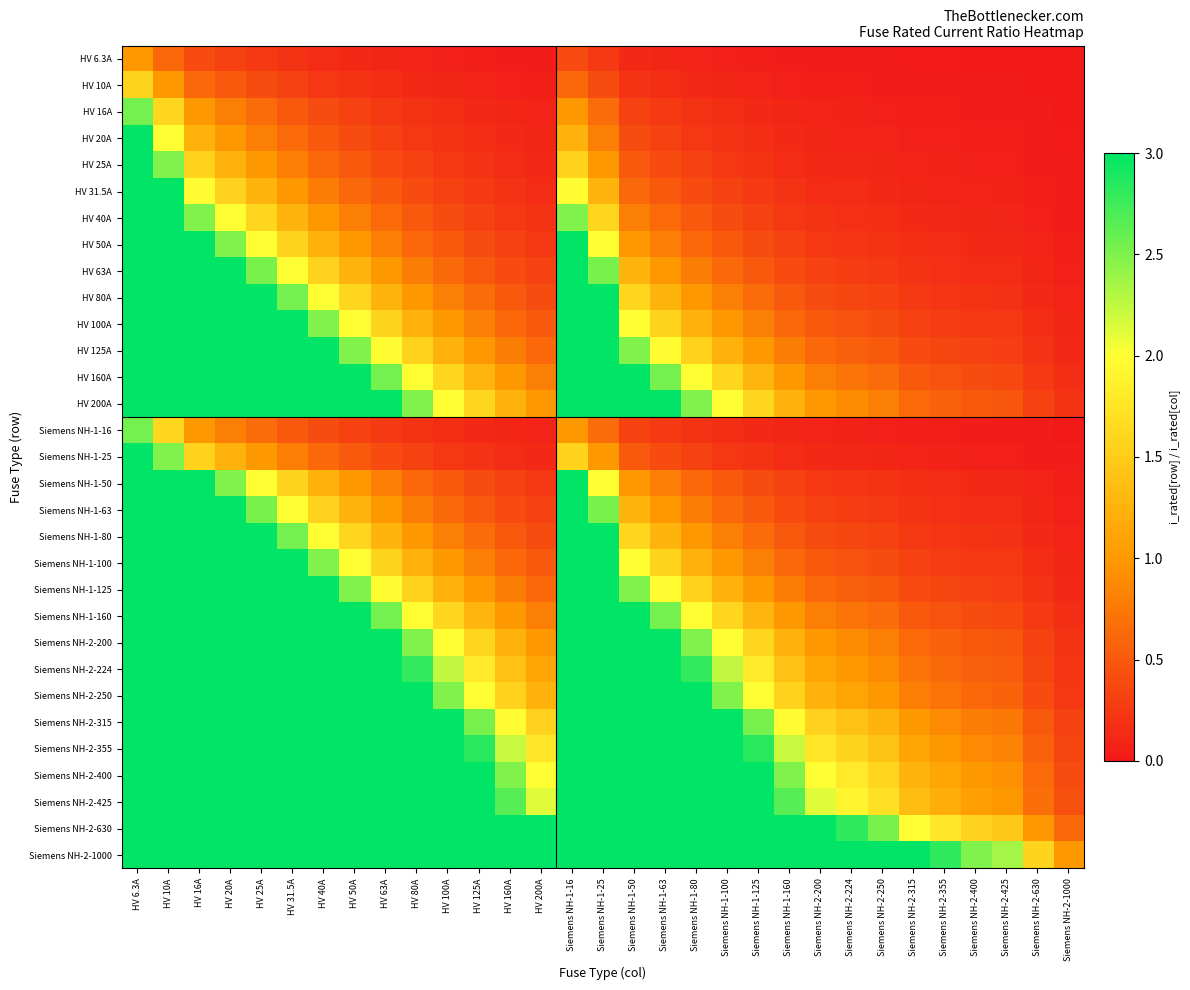

Reading left to right, extract all data points from this chart.

HV 6.3A: HV 6.3A=1.0	HV 10A=0.6	HV 16A=0.4	HV 20A=0.3	HV 25A=0.3	HV 31.5A=0.2	HV 40A=0.2	HV 50A=0.1	HV 63A=0.1	HV 80A=0.1	HV 100A=0.1	HV 125A=0.1	HV 160A=0.0	HV 200A=0.0	Siemens NH-1-16=0.4	Siemens NH-1-25=0.3	Siemens NH-1-50=0.1	Siemens NH-1-63=0.1	Siemens NH-1-80=0.1	Siemens NH-1-100=0.1	Siemens NH-1-125=0.1	Siemens NH-1-160=0.0	Siemens NH-2-200=0.0	Siemens NH-2-224=0.0	Siemens NH-2-250=0.0	Siemens NH-2-315=0.0	Siemens NH-2-355=0.0	Siemens NH-2-400=0.0	Siemens NH-2-425=0.0	Siemens NH-2-630=0.0	Siemens NH-2-1000=0.0
HV 10A: HV 6.3A=1.6	HV 10A=1.0	HV 16A=0.6	HV 20A=0.5	HV 25A=0.4	HV 31.5A=0.3	HV 40A=0.2	HV 50A=0.2	HV 63A=0.2	HV 80A=0.1	HV 100A=0.1	HV 125A=0.1	HV 160A=0.1	HV 200A=0.1	Siemens NH-1-16=0.6	Siemens NH-1-25=0.4	Siemens NH-1-50=0.2	Siemens NH-1-63=0.2	Siemens NH-1-80=0.1	Siemens NH-1-100=0.1	Siemens NH-1-125=0.1	Siemens NH-1-160=0.1	Siemens NH-2-200=0.1	Siemens NH-2-224=0.0	Siemens NH-2-250=0.0	Siemens NH-2-315=0.0	Siemens NH-2-355=0.0	Siemens NH-2-400=0.0	Siemens NH-2-425=0.0	Siemens NH-2-630=0.0	Siemens NH-2-1000=0.0
HV 16A: HV 6.3A=2.5	HV 10A=1.6	HV 16A=1.0	HV 20A=0.8	HV 25A=0.6	HV 31.5A=0.5	HV 40A=0.4	HV 50A=0.3	HV 63A=0.3	HV 80A=0.2	HV 100A=0.2	HV 125A=0.1	HV 160A=0.1	HV 200A=0.1	Siemens NH-1-16=1.0	Siemens NH-1-25=0.6	Siemens NH-1-50=0.3	Siemens NH-1-63=0.3	Siemens NH-1-80=0.2	Siemens NH-1-100=0.2	Siemens NH-1-125=0.1	Siemens NH-1-160=0.1	Siemens NH-2-200=0.1	Siemens NH-2-224=0.1	Siemens NH-2-250=0.1	Siemens NH-2-315=0.1	Siemens NH-2-355=0.0	Siemens NH-2-400=0.0	Siemens NH-2-425=0.0	Siemens NH-2-630=0.0	Siemens NH-2-1000=0.0
HV 20A: HV 6.3A=3.2	HV 10A=2.0	HV 16A=1.2	HV 20A=1.0	HV 25A=0.8	HV 31.5A=0.6	HV 40A=0.5	HV 50A=0.4	HV 63A=0.3	HV 80A=0.2	HV 100A=0.2	HV 125A=0.2	HV 160A=0.1	HV 200A=0.1	Siemens NH-1-16=1.2	Siemens NH-1-25=0.8	Siemens NH-1-50=0.4	Siemens NH-1-63=0.3	Siemens NH-1-80=0.2	Siemens NH-1-100=0.2	Siemens NH-1-125=0.2	Siemens NH-1-160=0.1	Siemens NH-2-200=0.1	Siemens NH-2-224=0.1	Siemens NH-2-250=0.1	Siemens NH-2-315=0.1	Siemens NH-2-355=0.1	Siemens NH-2-400=0.1	Siemens NH-2-425=0.0	Siemens NH-2-630=0.0	Siemens NH-2-1000=0.0
HV 25A: HV 6.3A=4.0	HV 10A=2.5	HV 16A=1.6	HV 20A=1.2	HV 25A=1.0	HV 31.5A=0.8	HV 40A=0.6	HV 50A=0.5	HV 63A=0.4	HV 80A=0.3	HV 100A=0.2	HV 125A=0.2	HV 160A=0.2	HV 200A=0.1	Siemens NH-1-16=1.6	Siemens NH-1-25=1.0	Siemens NH-1-50=0.5	Siemens NH-1-63=0.4	Siemens NH-1-80=0.3	Siemens NH-1-100=0.2	Siemens NH-1-125=0.2	Siemens NH-1-160=0.2	Siemens NH-2-200=0.1	Siemens NH-2-224=0.1	Siemens NH-2-250=0.1	Siemens NH-2-315=0.1	Siemens NH-2-355=0.1	Siemens NH-2-400=0.1	Siemens NH-2-425=0.1	Siemens NH-2-630=0.0	Siemens NH-2-1000=0.0
HV 31.5A: HV 6.3A=5.0	HV 10A=3.1	HV 16A=2.0	HV 20A=1.6	HV 25A=1.3	HV 31.5A=1.0	HV 40A=0.8	HV 50A=0.6	HV 63A=0.5	HV 80A=0.4	HV 100A=0.3	HV 125A=0.3	HV 160A=0.2	HV 200A=0.2	Siemens NH-1-16=2.0	Siemens NH-1-25=1.3	Siemens NH-1-50=0.6	Siemens NH-1-63=0.5	Siemens NH-1-80=0.4	Siemens NH-1-100=0.3	Siemens NH-1-125=0.3	Siemens NH-1-160=0.2	Siemens NH-2-200=0.2	Siemens NH-2-224=0.1	Siemens NH-2-250=0.1	Siemens NH-2-315=0.1	Siemens NH-2-355=0.1	Siemens NH-2-400=0.1	Siemens NH-2-425=0.1	Siemens NH-2-630=0.1	Siemens NH-2-1000=0.0
HV 40A: HV 6.3A=6.3	HV 10A=4.0	HV 16A=2.5	HV 20A=2.0	HV 25A=1.6	HV 31.5A=1.3	HV 40A=1.0	HV 50A=0.8	HV 63A=0.6	HV 80A=0.5	HV 100A=0.4	HV 125A=0.3	HV 160A=0.2	HV 200A=0.2	Siemens NH-1-16=2.5	Siemens NH-1-25=1.6	Siemens NH-1-50=0.8	Siemens NH-1-63=0.6	Siemens NH-1-80=0.5	Siemens NH-1-100=0.4	Siemens NH-1-125=0.3	Siemens NH-1-160=0.2	Siemens NH-2-200=0.2	Siemens NH-2-224=0.2	Siemens NH-2-250=0.2	Siemens NH-2-315=0.1	Siemens NH-2-355=0.1	Siemens NH-2-400=0.1	Siemens NH-2-425=0.1	Siemens NH-2-630=0.1	Siemens NH-2-1000=0.0
HV 50A: HV 6.3A=7.9	HV 10A=5.0	HV 16A=3.1	HV 20A=2.5	HV 25A=2.0	HV 31.5A=1.6	HV 40A=1.2	HV 50A=1.0	HV 63A=0.8	HV 80A=0.6	HV 100A=0.5	HV 125A=0.4	HV 160A=0.3	HV 200A=0.2	Siemens NH-1-16=3.1	Siemens NH-1-25=2.0	Siemens NH-1-50=1.0	Siemens NH-1-63=0.8	Siemens NH-1-80=0.6	Siemens NH-1-100=0.5	Siemens NH-1-125=0.4	Siemens NH-1-160=0.3	Siemens NH-2-200=0.2	Siemens NH-2-224=0.2	Siemens NH-2-250=0.2	Siemens NH-2-315=0.2	Siemens NH-2-355=0.1	Siemens NH-2-400=0.1	Siemens NH-2-425=0.1	Siemens NH-2-630=0.1	Siemens NH-2-1000=0.1
HV 63A: HV 6.3A=10.0	HV 10A=6.3	HV 16A=3.9	HV 20A=3.1	HV 25A=2.5	HV 31.5A=2.0	HV 40A=1.6	HV 50A=1.3	HV 63A=1.0	HV 80A=0.8	HV 100A=0.6	HV 125A=0.5	HV 160A=0.4	HV 200A=0.3	Siemens NH-1-16=3.9	Siemens NH-1-25=2.5	Siemens NH-1-50=1.3	Siemens NH-1-63=1.0	Siemens NH-1-80=0.8	Siemens NH-1-100=0.6	Siemens NH-1-125=0.5	Siemens NH-1-160=0.4	Siemens NH-2-200=0.3	Siemens NH-2-224=0.3	Siemens NH-2-250=0.3	Siemens NH-2-315=0.2	Siemens NH-2-355=0.2	Siemens NH-2-400=0.2	Siemens NH-2-425=0.1	Siemens NH-2-630=0.1	Siemens NH-2-1000=0.1
HV 80A: HV 6.3A=10.0	HV 10A=8.0	HV 16A=5.0	HV 20A=4.0	HV 25A=3.2	HV 31.5A=2.5	HV 40A=2.0	HV 50A=1.6	HV 63A=1.3	HV 80A=1.0	HV 100A=0.8	HV 125A=0.6	HV 160A=0.5	HV 200A=0.4	Siemens NH-1-16=5.0	Siemens NH-1-25=3.2	Siemens NH-1-50=1.6	Siemens NH-1-63=1.3	Siemens NH-1-80=1.0	Siemens NH-1-100=0.8	Siemens NH-1-125=0.6	Siemens NH-1-160=0.5	Siemens NH-2-200=0.4	Siemens NH-2-224=0.4	Siemens NH-2-250=0.3	Siemens NH-2-315=0.3	Siemens NH-2-355=0.2	Siemens NH-2-400=0.2	Siemens NH-2-425=0.2	Siemens NH-2-630=0.1	Siemens NH-2-1000=0.1
HV 100A: HV 6.3A=10.0	HV 10A=10.0	HV 16A=6.2	HV 20A=5.0	HV 25A=4.0	HV 31.5A=3.2	HV 40A=2.5	HV 50A=2.0	HV 63A=1.6	HV 80A=1.2	HV 100A=1.0	HV 125A=0.8	HV 160A=0.6	HV 200A=0.5	Siemens NH-1-16=6.2	Siemens NH-1-25=4.0	Siemens NH-1-50=2.0	Siemens NH-1-63=1.6	Siemens NH-1-80=1.2	Siemens NH-1-100=1.0	Siemens NH-1-125=0.8	Siemens NH-1-160=0.6	Siemens NH-2-200=0.5	Siemens NH-2-224=0.4	Siemens NH-2-250=0.4	Siemens NH-2-315=0.3	Siemens NH-2-355=0.3	Siemens NH-2-400=0.2	Siemens NH-2-425=0.2	Siemens NH-2-630=0.2	Siemens NH-2-1000=0.1
HV 125A: HV 6.3A=10.0	HV 10A=10.0	HV 16A=7.8	HV 20A=6.2	HV 25A=5.0	HV 31.5A=4.0	HV 40A=3.1	HV 50A=2.5	HV 63A=2.0	HV 80A=1.6	HV 100A=1.2	HV 125A=1.0	HV 160A=0.8	HV 200A=0.6	Siemens NH-1-16=7.8	Siemens NH-1-25=5.0	Siemens NH-1-50=2.5	Siemens NH-1-63=2.0	Siemens NH-1-80=1.6	Siemens NH-1-100=1.2	Siemens NH-1-125=1.0	Siemens NH-1-160=0.8	Siemens NH-2-200=0.6	Siemens NH-2-224=0.6	Siemens NH-2-250=0.5	Siemens NH-2-315=0.4	Siemens NH-2-355=0.4	Siemens NH-2-400=0.3	Siemens NH-2-425=0.3	Siemens NH-2-630=0.2	Siemens NH-2-1000=0.1
HV 160A: HV 6.3A=10.0	HV 10A=10.0	HV 16A=10.0	HV 20A=8.0	HV 25A=6.4	HV 31.5A=5.1	HV 40A=4.0	HV 50A=3.2	HV 63A=2.5	HV 80A=2.0	HV 100A=1.6	HV 125A=1.3	HV 160A=1.0	HV 200A=0.8	Siemens NH-1-16=10.0	Siemens NH-1-25=6.4	Siemens NH-1-50=3.2	Siemens NH-1-63=2.5	Siemens NH-1-80=2.0	Siemens NH-1-100=1.6	Siemens NH-1-125=1.3	Siemens NH-1-160=1.0	Siemens NH-2-200=0.8	Siemens NH-2-224=0.7	Siemens NH-2-250=0.6	Siemens NH-2-315=0.5	Siemens NH-2-355=0.5	Siemens NH-2-400=0.4	Siemens NH-2-425=0.4	Siemens NH-2-630=0.3	Siemens NH-2-1000=0.2
HV 200A: HV 6.3A=10.0	HV 10A=10.0	HV 16A=10.0	HV 20A=10.0	HV 25A=8.0	HV 31.5A=6.3	HV 40A=5.0	HV 50A=4.0	HV 63A=3.2	HV 80A=2.5	HV 100A=2.0	HV 125A=1.6	HV 160A=1.2	HV 200A=1.0	Siemens NH-1-16=10.0	Siemens NH-1-25=8.0	Siemens NH-1-50=4.0	Siemens NH-1-63=3.2	Siemens NH-1-80=2.5	Siemens NH-1-100=2.0	Siemens NH-1-125=1.6	Siemens NH-1-160=1.2	Siemens NH-2-200=1.0	Siemens NH-2-224=0.9	Siemens NH-2-250=0.8	Siemens NH-2-315=0.6	Siemens NH-2-355=0.6	Siemens NH-2-400=0.5	Siemens NH-2-425=0.5	Siemens NH-2-630=0.3	Siemens NH-2-1000=0.2
Siemens NH-1-16: HV 6.3A=2.5	HV 10A=1.6	HV 16A=1.0	HV 20A=0.8	HV 25A=0.6	HV 31.5A=0.5	HV 40A=0.4	HV 50A=0.3	HV 63A=0.3	HV 80A=0.2	HV 100A=0.2	HV 125A=0.1	HV 160A=0.1	HV 200A=0.1	Siemens NH-1-16=1.0	Siemens NH-1-25=0.6	Siemens NH-1-50=0.3	Siemens NH-1-63=0.3	Siemens NH-1-80=0.2	Siemens NH-1-100=0.2	Siemens NH-1-125=0.1	Siemens NH-1-160=0.1	Siemens NH-2-200=0.1	Siemens NH-2-224=0.1	Siemens NH-2-250=0.1	Siemens NH-2-315=0.1	Siemens NH-2-355=0.0	Siemens NH-2-400=0.0	Siemens NH-2-425=0.0	Siemens NH-2-630=0.0	Siemens NH-2-1000=0.0
Siemens NH-1-25: HV 6.3A=4.0	HV 10A=2.5	HV 16A=1.6	HV 20A=1.2	HV 25A=1.0	HV 31.5A=0.8	HV 40A=0.6	HV 50A=0.5	HV 63A=0.4	HV 80A=0.3	HV 100A=0.2	HV 125A=0.2	HV 160A=0.2	HV 200A=0.1	Siemens NH-1-16=1.6	Siemens NH-1-25=1.0	Siemens NH-1-50=0.5	Siemens NH-1-63=0.4	Siemens NH-1-80=0.3	Siemens NH-1-100=0.2	Siemens NH-1-125=0.2	Siemens NH-1-160=0.2	Siemens NH-2-200=0.1	Siemens NH-2-224=0.1	Siemens NH-2-250=0.1	Siemens NH-2-315=0.1	Siemens NH-2-355=0.1	Siemens NH-2-400=0.1	Siemens NH-2-425=0.1	Siemens NH-2-630=0.0	Siemens NH-2-1000=0.0
Siemens NH-1-50: HV 6.3A=7.9	HV 10A=5.0	HV 16A=3.1	HV 20A=2.5	HV 25A=2.0	HV 31.5A=1.6	HV 40A=1.2	HV 50A=1.0	HV 63A=0.8	HV 80A=0.6	HV 100A=0.5	HV 125A=0.4	HV 160A=0.3	HV 200A=0.2	Siemens NH-1-16=3.1	Siemens NH-1-25=2.0	Siemens NH-1-50=1.0	Siemens NH-1-63=0.8	Siemens NH-1-80=0.6	Siemens NH-1-100=0.5	Siemens NH-1-125=0.4	Siemens NH-1-160=0.3	Siemens NH-2-200=0.2	Siemens NH-2-224=0.2	Siemens NH-2-250=0.2	Siemens NH-2-315=0.2	Siemens NH-2-355=0.1	Siemens NH-2-400=0.1	Siemens NH-2-425=0.1	Siemens NH-2-630=0.1	Siemens NH-2-1000=0.1
Siemens NH-1-63: HV 6.3A=10.0	HV 10A=6.3	HV 16A=3.9	HV 20A=3.1	HV 25A=2.5	HV 31.5A=2.0	HV 40A=1.6	HV 50A=1.3	HV 63A=1.0	HV 80A=0.8	HV 100A=0.6	HV 125A=0.5	HV 160A=0.4	HV 200A=0.3	Siemens NH-1-16=3.9	Siemens NH-1-25=2.5	Siemens NH-1-50=1.3	Siemens NH-1-63=1.0	Siemens NH-1-80=0.8	Siemens NH-1-100=0.6	Siemens NH-1-125=0.5	Siemens NH-1-160=0.4	Siemens NH-2-200=0.3	Siemens NH-2-224=0.3	Siemens NH-2-250=0.3	Siemens NH-2-315=0.2	Siemens NH-2-355=0.2	Siemens NH-2-400=0.2	Siemens NH-2-425=0.1	Siemens NH-2-630=0.1	Siemens NH-2-1000=0.1
Siemens NH-1-80: HV 6.3A=10.0	HV 10A=8.0	HV 16A=5.0	HV 20A=4.0	HV 25A=3.2	HV 31.5A=2.5	HV 40A=2.0	HV 50A=1.6	HV 63A=1.3	HV 80A=1.0	HV 100A=0.8	HV 125A=0.6	HV 160A=0.5	HV 200A=0.4	Siemens NH-1-16=5.0	Siemens NH-1-25=3.2	Siemens NH-1-50=1.6	Siemens NH-1-63=1.3	Siemens NH-1-80=1.0	Siemens NH-1-100=0.8	Siemens NH-1-125=0.6	Siemens NH-1-160=0.5	Siemens NH-2-200=0.4	Siemens NH-2-224=0.4	Siemens NH-2-250=0.3	Siemens NH-2-315=0.3	Siemens NH-2-355=0.2	Siemens NH-2-400=0.2	Siemens NH-2-425=0.2	Siemens NH-2-630=0.1	Siemens NH-2-1000=0.1
Siemens NH-1-100: HV 6.3A=10.0	HV 10A=10.0	HV 16A=6.2	HV 20A=5.0	HV 25A=4.0	HV 31.5A=3.2	HV 40A=2.5	HV 50A=2.0	HV 63A=1.6	HV 80A=1.2	HV 100A=1.0	HV 125A=0.8	HV 160A=0.6	HV 200A=0.5	Siemens NH-1-16=6.2	Siemens NH-1-25=4.0	Siemens NH-1-50=2.0	Siemens NH-1-63=1.6	Siemens NH-1-80=1.2	Siemens NH-1-100=1.0	Siemens NH-1-125=0.8	Siemens NH-1-160=0.6	Siemens NH-2-200=0.5	Siemens NH-2-224=0.4	Siemens NH-2-250=0.4	Siemens NH-2-315=0.3	Siemens NH-2-355=0.3	Siemens NH-2-400=0.2	Siemens NH-2-425=0.2	Siemens NH-2-630=0.2	Siemens NH-2-1000=0.1
Siemens NH-1-125: HV 6.3A=10.0	HV 10A=10.0	HV 16A=7.8	HV 20A=6.2	HV 25A=5.0	HV 31.5A=4.0	HV 40A=3.1	HV 50A=2.5	HV 63A=2.0	HV 80A=1.6	HV 100A=1.2	HV 125A=1.0	HV 160A=0.8	HV 200A=0.6	Siemens NH-1-16=7.8	Siemens NH-1-25=5.0	Siemens NH-1-50=2.5	Siemens NH-1-63=2.0	Siemens NH-1-80=1.6	Siemens NH-1-100=1.2	Siemens NH-1-125=1.0	Siemens NH-1-160=0.8	Siemens NH-2-200=0.6	Siemens NH-2-224=0.6	Siemens NH-2-250=0.5	Siemens NH-2-315=0.4	Siemens NH-2-355=0.4	Siemens NH-2-400=0.3	Siemens NH-2-425=0.3	Siemens NH-2-630=0.2	Siemens NH-2-1000=0.1
Siemens NH-1-160: HV 6.3A=10.0	HV 10A=10.0	HV 16A=10.0	HV 20A=8.0	HV 25A=6.4	HV 31.5A=5.1	HV 40A=4.0	HV 50A=3.2	HV 63A=2.5	HV 80A=2.0	HV 100A=1.6	HV 125A=1.3	HV 160A=1.0	HV 200A=0.8	Siemens NH-1-16=10.0	Siemens NH-1-25=6.4	Siemens NH-1-50=3.2	Siemens NH-1-63=2.5	Siemens NH-1-80=2.0	Siemens NH-1-100=1.6	Siemens NH-1-125=1.3	Siemens NH-1-160=1.0	Siemens NH-2-200=0.8	Siemens NH-2-224=0.7	Siemens NH-2-250=0.6	Siemens NH-2-315=0.5	Siemens NH-2-355=0.5	Siemens NH-2-400=0.4	Siemens NH-2-425=0.4	Siemens NH-2-630=0.3	Siemens NH-2-1000=0.2
Siemens NH-2-200: HV 6.3A=10.0	HV 10A=10.0	HV 16A=10.0	HV 20A=10.0	HV 25A=8.0	HV 31.5A=6.3	HV 40A=5.0	HV 50A=4.0	HV 63A=3.2	HV 80A=2.5	HV 100A=2.0	HV 125A=1.6	HV 160A=1.2	HV 200A=1.0	Siemens NH-1-16=10.0	Siemens NH-1-25=8.0	Siemens NH-1-50=4.0	Siemens NH-1-63=3.2	Siemens NH-1-80=2.5	Siemens NH-1-100=2.0	Siemens NH-1-125=1.6	Siemens NH-1-160=1.2	Siemens NH-2-200=1.0	Siemens NH-2-224=0.9	Siemens NH-2-250=0.8	Siemens NH-2-315=0.6	Siemens NH-2-355=0.6	Siemens NH-2-400=0.5	Siemens NH-2-425=0.5	Siemens NH-2-630=0.3	Siemens NH-2-1000=0.2
Siemens NH-2-224: HV 6.3A=10.0	HV 10A=10.0	HV 16A=10.0	HV 20A=10.0	HV 25A=9.0	HV 31.5A=7.1	HV 40A=5.6	HV 50A=4.5	HV 63A=3.6	HV 80A=2.8	HV 100A=2.2	HV 125A=1.8	HV 160A=1.4	HV 200A=1.1	Siemens NH-1-16=10.0	Siemens NH-1-25=9.0	Siemens NH-1-50=4.5	Siemens NH-1-63=3.6	Siemens NH-1-80=2.8	Siemens NH-1-100=2.2	Siemens NH-1-125=1.8	Siemens NH-1-160=1.4	Siemens NH-2-200=1.1	Siemens NH-2-224=1.0	Siemens NH-2-250=0.9	Siemens NH-2-315=0.7	Siemens NH-2-355=0.6	Siemens NH-2-400=0.6	Siemens NH-2-425=0.5	Siemens NH-2-630=0.4	Siemens NH-2-1000=0.2
Siemens NH-2-250: HV 6.3A=10.0	HV 10A=10.0	HV 16A=10.0	HV 20A=10.0	HV 25A=10.0	HV 31.5A=7.9	HV 40A=6.2	HV 50A=5.0	HV 63A=4.0	HV 80A=3.1	HV 100A=2.5	HV 125A=2.0	HV 160A=1.6	HV 200A=1.2	Siemens NH-1-16=10.0	Siemens NH-1-25=10.0	Siemens NH-1-50=5.0	Siemens NH-1-63=4.0	Siemens NH-1-80=3.1	Siemens NH-1-100=2.5	Siemens NH-1-125=2.0	Siemens NH-1-160=1.6	Siemens NH-2-200=1.2	Siemens NH-2-224=1.1	Siemens NH-2-250=1.0	Siemens NH-2-315=0.8	Siemens NH-2-355=0.7	Siemens NH-2-400=0.6	Siemens NH-2-425=0.6	Siemens NH-2-630=0.4	Siemens NH-2-1000=0.2
Siemens NH-2-315: HV 6.3A=10.0	HV 10A=10.0	HV 16A=10.0	HV 20A=10.0	HV 25A=10.0	HV 31.5A=10.0	HV 40A=7.9	HV 50A=6.3	HV 63A=5.0	HV 80A=3.9	HV 100A=3.1	HV 125A=2.5	HV 160A=2.0	HV 200A=1.6	Siemens NH-1-16=10.0	Siemens NH-1-25=10.0	Siemens NH-1-50=6.3	Siemens NH-1-63=5.0	Siemens NH-1-80=3.9	Siemens NH-1-100=3.1	Siemens NH-1-125=2.5	Siemens NH-1-160=2.0	Siemens NH-2-200=1.6	Siemens NH-2-224=1.4	Siemens NH-2-250=1.3	Siemens NH-2-315=1.0	Siemens NH-2-355=0.9	Siemens NH-2-400=0.8	Siemens NH-2-425=0.7	Siemens NH-2-630=0.5	Siemens NH-2-1000=0.3
Siemens NH-2-355: HV 6.3A=10.0	HV 10A=10.0	HV 16A=10.0	HV 20A=10.0	HV 25A=10.0	HV 31.5A=10.0	HV 40A=8.9	HV 50A=7.1	HV 63A=5.6	HV 80A=4.4	HV 100A=3.5	HV 125A=2.8	HV 160A=2.2	HV 200A=1.8	Siemens NH-1-16=10.0	Siemens NH-1-25=10.0	Siemens NH-1-50=7.1	Siemens NH-1-63=5.6	Siemens NH-1-80=4.4	Siemens NH-1-100=3.5	Siemens NH-1-125=2.8	Siemens NH-1-160=2.2	Siemens NH-2-200=1.8	Siemens NH-2-224=1.6	Siemens NH-2-250=1.4	Siemens NH-2-315=1.1	Siemens NH-2-355=1.0	Siemens NH-2-400=0.9	Siemens NH-2-425=0.8	Siemens NH-2-630=0.6	Siemens NH-2-1000=0.4
Siemens NH-2-400: HV 6.3A=10.0	HV 10A=10.0	HV 16A=10.0	HV 20A=10.0	HV 25A=10.0	HV 31.5A=10.0	HV 40A=10.0	HV 50A=8.0	HV 63A=6.3	HV 80A=5.0	HV 100A=4.0	HV 125A=3.2	HV 160A=2.5	HV 200A=2.0	Siemens NH-1-16=10.0	Siemens NH-1-25=10.0	Siemens NH-1-50=8.0	Siemens NH-1-63=6.3	Siemens NH-1-80=5.0	Siemens NH-1-100=4.0	Siemens NH-1-125=3.2	Siemens NH-1-160=2.5	Siemens NH-2-200=2.0	Siemens NH-2-224=1.8	Siemens NH-2-250=1.6	Siemens NH-2-315=1.3	Siemens NH-2-355=1.1	Siemens NH-2-400=1.0	Siemens NH-2-425=0.9	Siemens NH-2-630=0.6	Siemens NH-2-1000=0.4
Siemens NH-2-425: HV 6.3A=10.0	HV 10A=10.0	HV 16A=10.0	HV 20A=10.0	HV 25A=10.0	HV 31.5A=10.0	HV 40A=10.0	HV 50A=8.5	HV 63A=6.7	HV 80A=5.3	HV 100A=4.2	HV 125A=3.4	HV 160A=2.7	HV 200A=2.1	Siemens NH-1-16=10.0	Siemens NH-1-25=10.0	Siemens NH-1-50=8.5	Siemens NH-1-63=6.7	Siemens NH-1-80=5.3	Siemens NH-1-100=4.2	Siemens NH-1-125=3.4	Siemens NH-1-160=2.7	Siemens NH-2-200=2.1	Siemens NH-2-224=1.9	Siemens NH-2-250=1.7	Siemens NH-2-315=1.3	Siemens NH-2-355=1.2	Siemens NH-2-400=1.1	Siemens NH-2-425=1.0	Siemens NH-2-630=0.7	Siemens NH-2-1000=0.4
Siemens NH-2-630: HV 6.3A=10.0	HV 10A=10.0	HV 16A=10.0	HV 20A=10.0	HV 25A=10.0	HV 31.5A=10.0	HV 40A=10.0	HV 50A=10.0	HV 63A=10.0	HV 80A=7.9	HV 100A=6.3	HV 125A=5.0	HV 160A=3.9	HV 200A=3.1	Siemens NH-1-16=10.0	Siemens NH-1-25=10.0	Siemens NH-1-50=10.0	Siemens NH-1-63=10.0	Siemens NH-1-80=7.9	Siemens NH-1-100=6.3	Siemens NH-1-125=5.0	Siemens NH-1-160=3.9	Siemens NH-2-200=3.1	Siemens NH-2-224=2.8	Siemens NH-2-250=2.5	Siemens NH-2-315=2.0	Siemens NH-2-355=1.8	Siemens NH-2-400=1.6	Siemens NH-2-425=1.5	Siemens NH-2-630=1.0	Siemens NH-2-1000=0.6
Siemens NH-2-1000: HV 6.3A=10.0	HV 10A=10.0	HV 16A=10.0	HV 20A=10.0	HV 25A=10.0	HV 31.5A=10.0	HV 40A=10.0	HV 50A=10.0	HV 63A=10.0	HV 80A=10.0	HV 100A=10.0	HV 125A=8.0	HV 160A=6.2	HV 200A=5.0	Siemens NH-1-16=10.0	Siemens NH-1-25=10.0	Siemens NH-1-50=10.0	Siemens NH-1-63=10.0	Siemens NH-1-80=10.0	Siemens NH-1-100=10.0	Siemens NH-1-125=8.0	Siemens NH-1-160=6.2	Siemens NH-2-200=5.0	Siemens NH-2-224=4.5	Siemens NH-2-250=4.0	Siemens NH-2-315=3.2	Siemens NH-2-355=2.8	Siemens NH-2-400=2.5	Siemens NH-2-425=2.4	Siemens NH-2-630=1.6	Siemens NH-2-1000=1.0